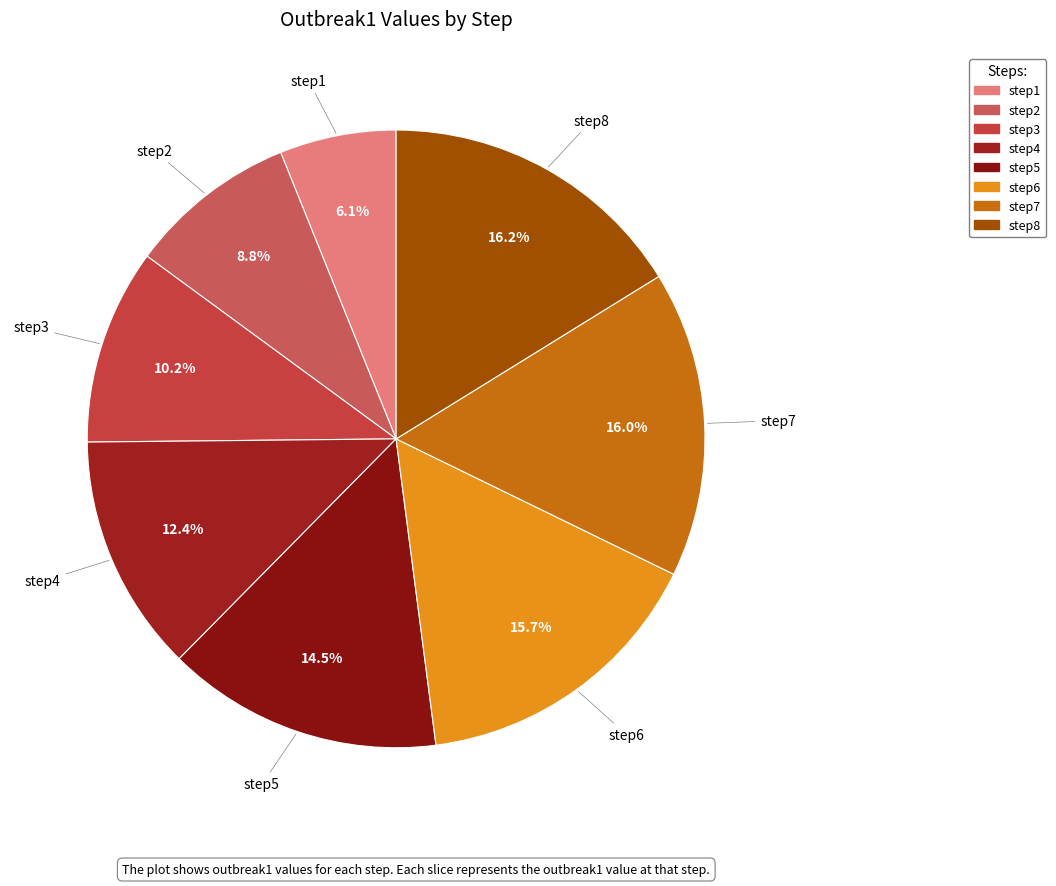

Which slice is the smallest?

step1